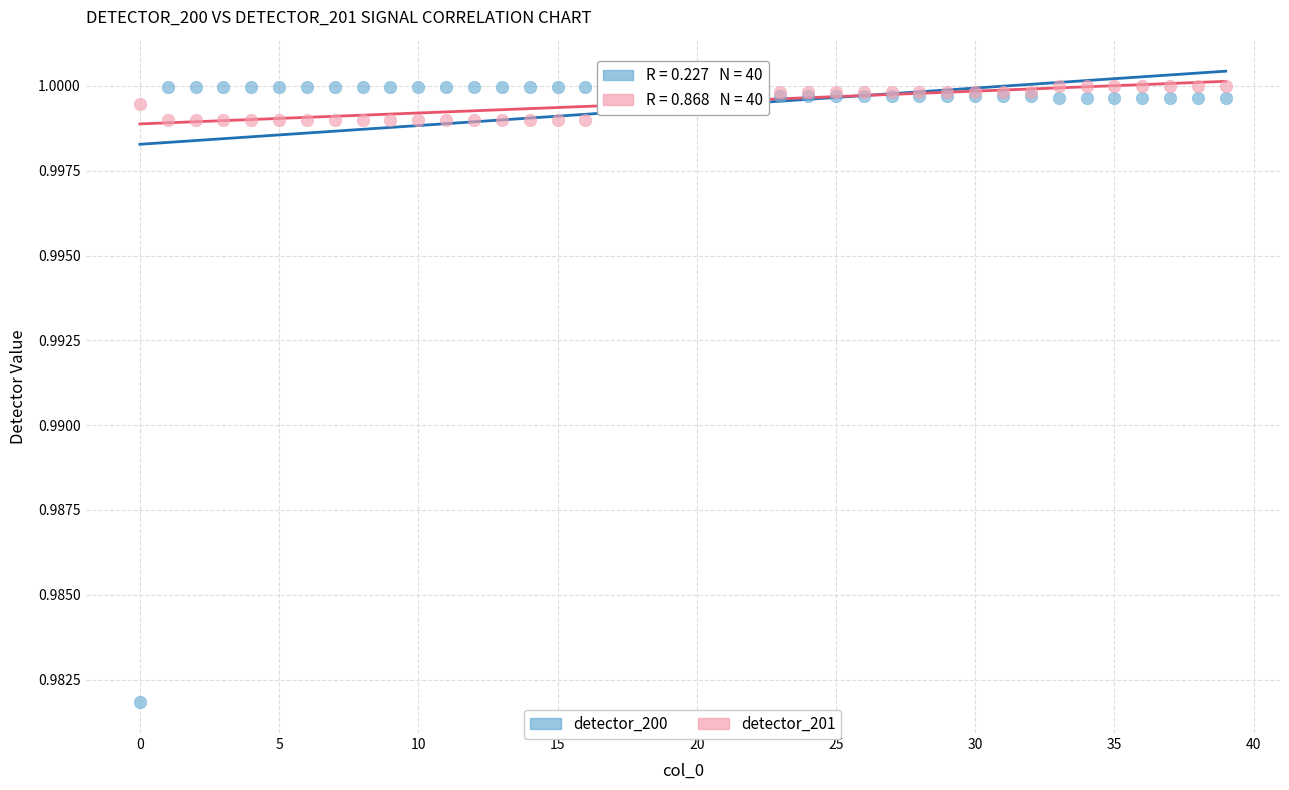

Which series has the widest spread of Y values?

detector_200